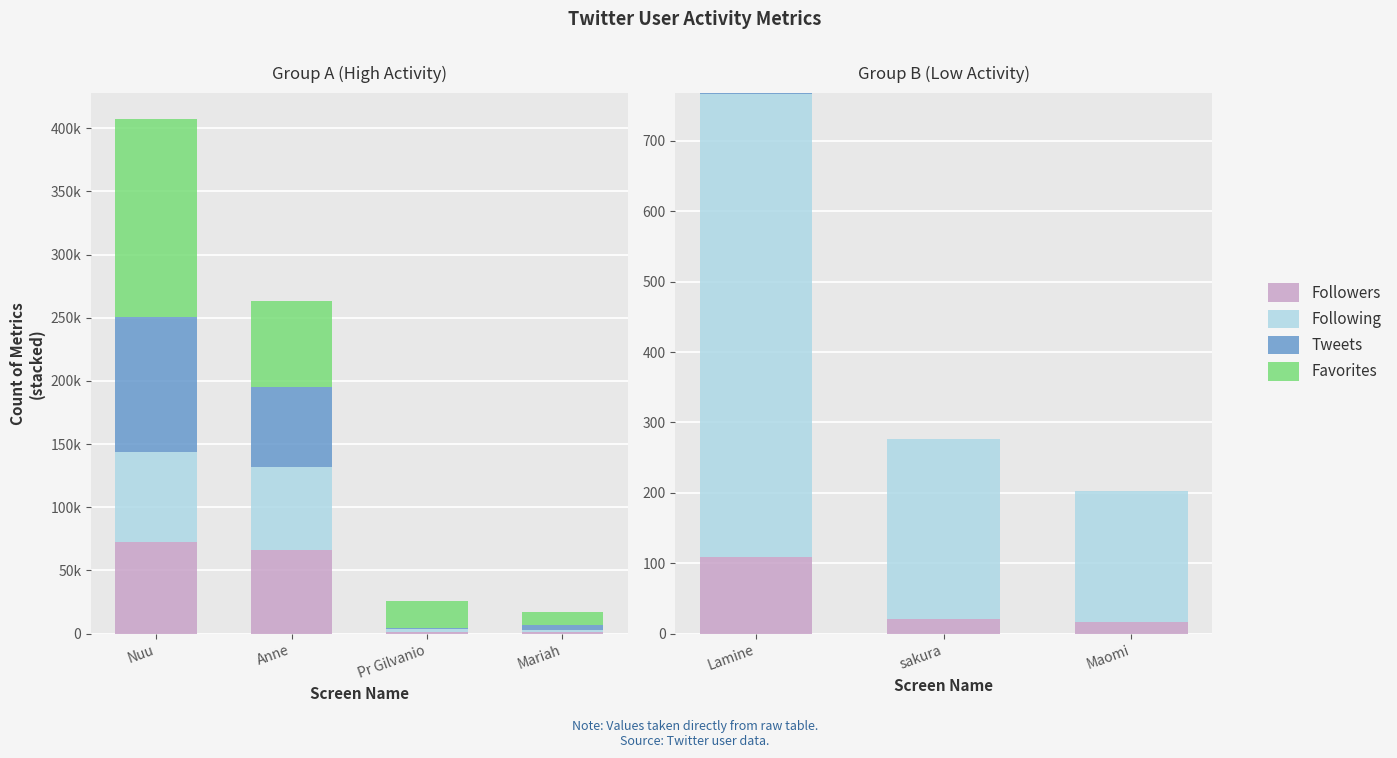

How many categories are shown in the chart?

3